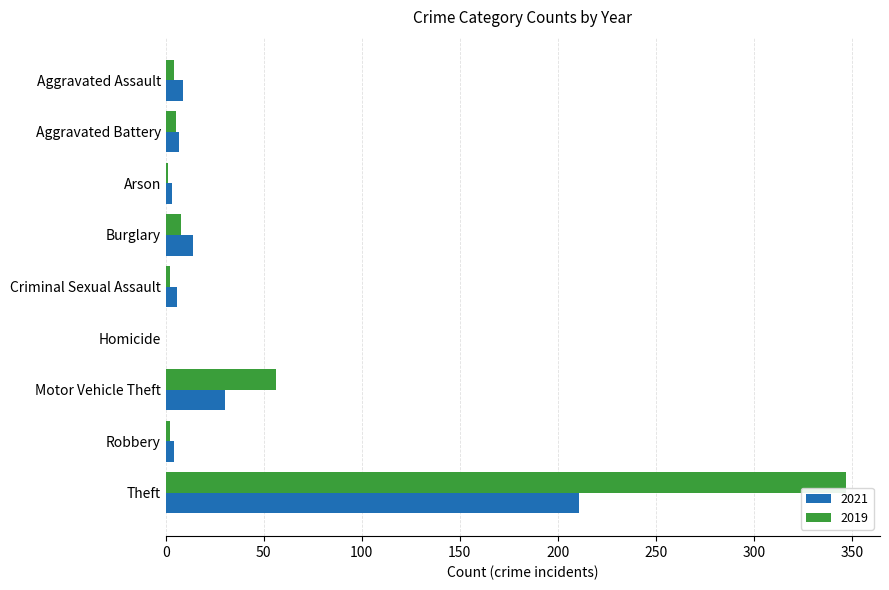

What is the sum of all 2019 values?

425